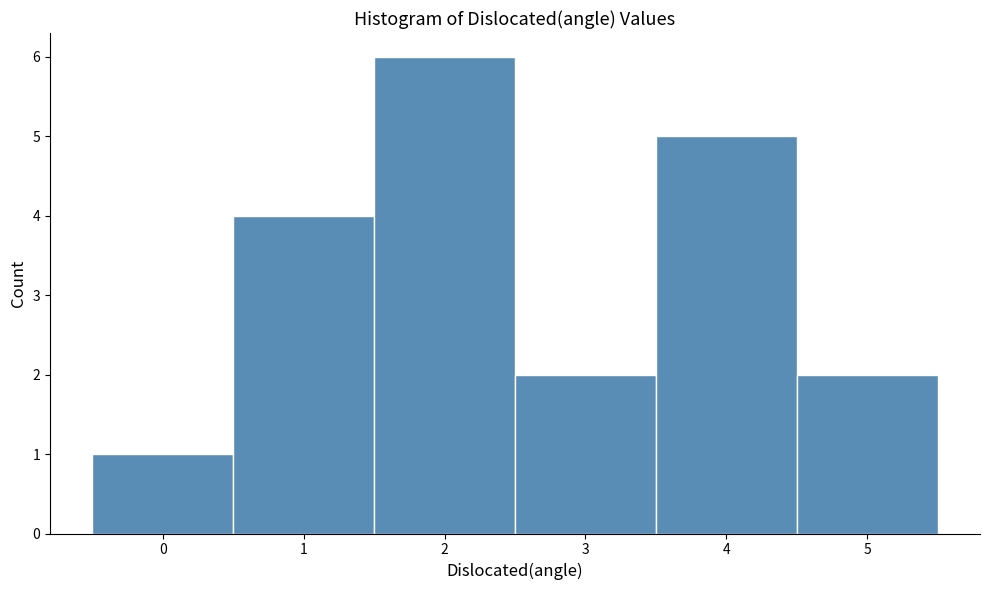

Which range on the x-axis has the tallest bar?

1.5 to 2.5